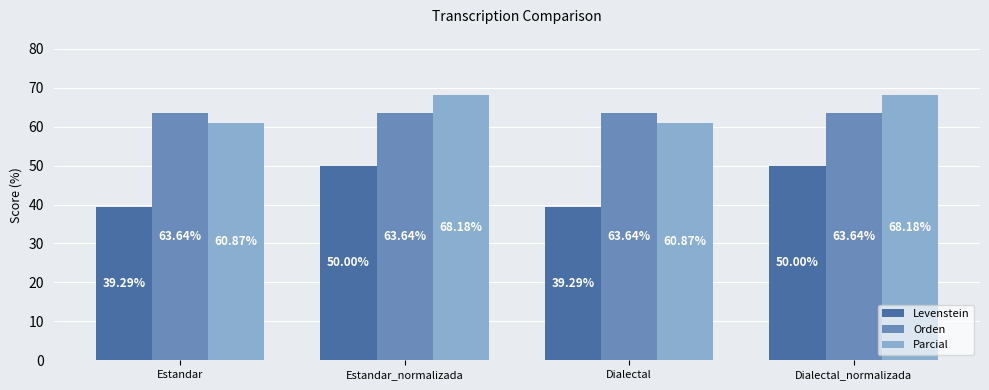

At how many categories does at least one series exceed 53?

4